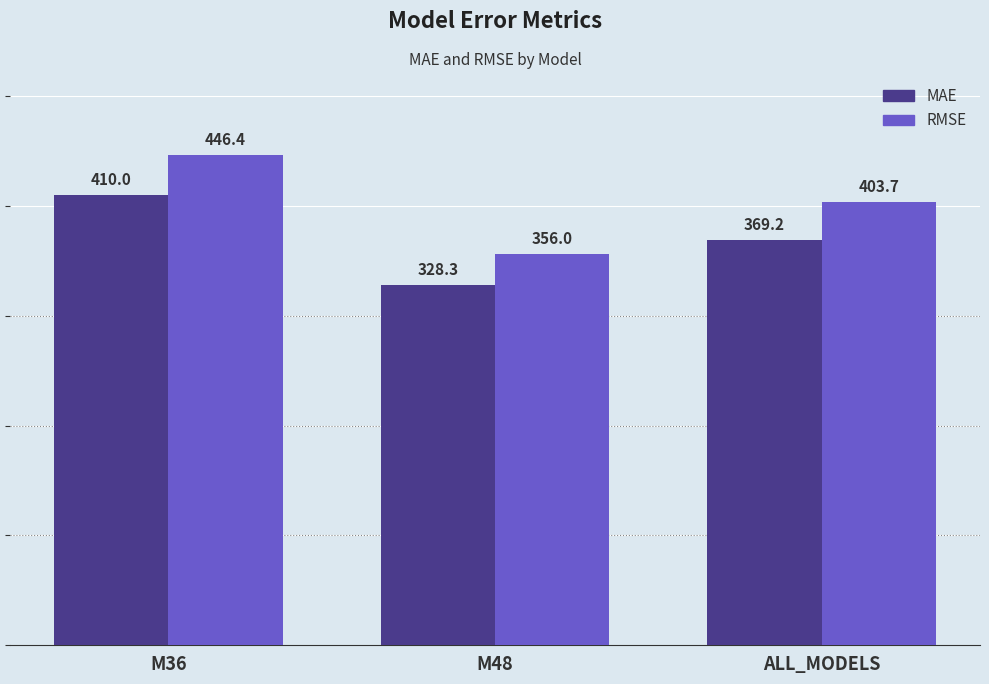

At which category does the chart reach its peak across all series?

M36